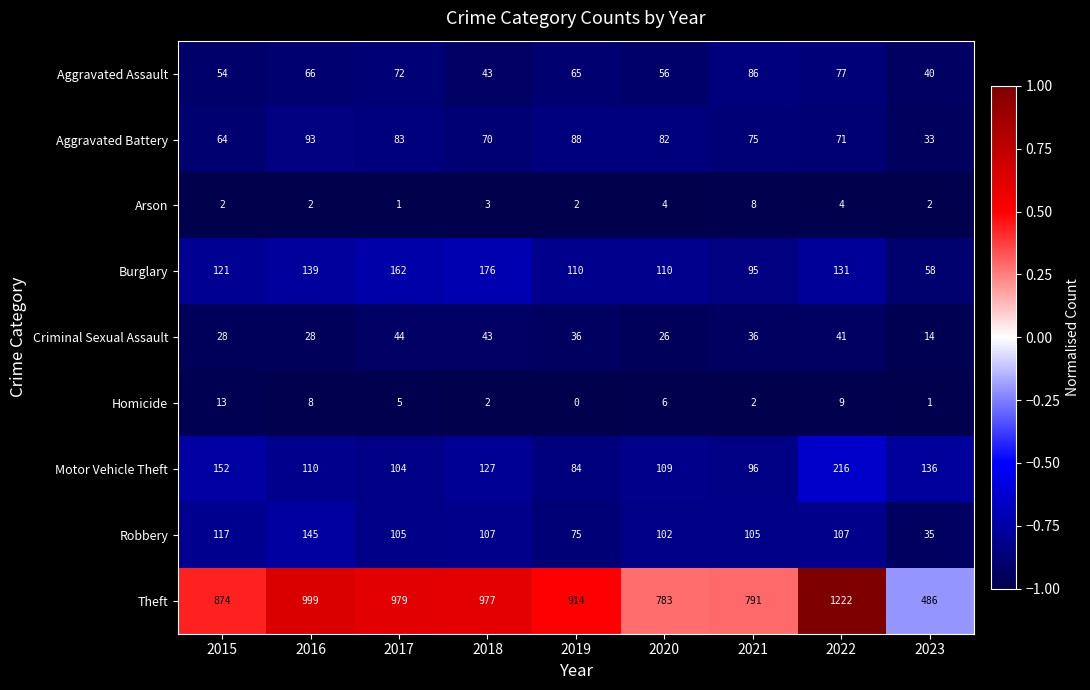

Rank the series at 2023 from highest to lowest value.

Theft, Motor Vehicle Theft, Burglary, Aggravated Assault, Robbery, Aggravated Battery, Criminal Sexual Assault, Arson, Homicide